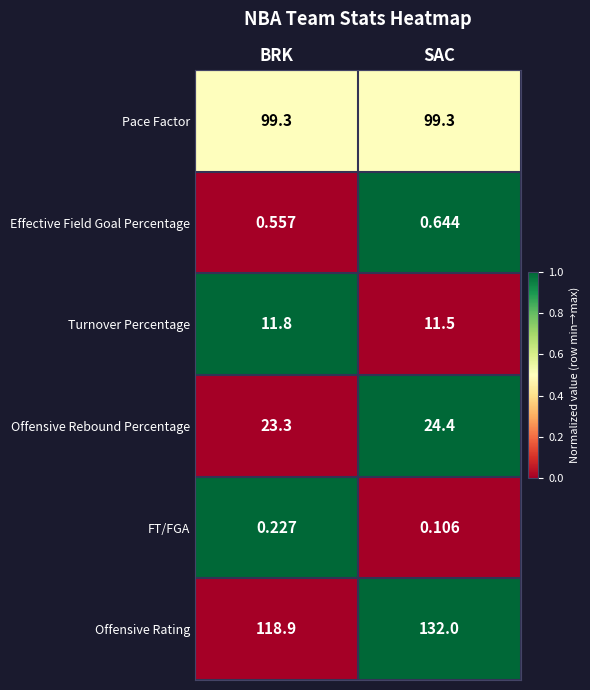

Which category has the lowest value across all series?

SAC